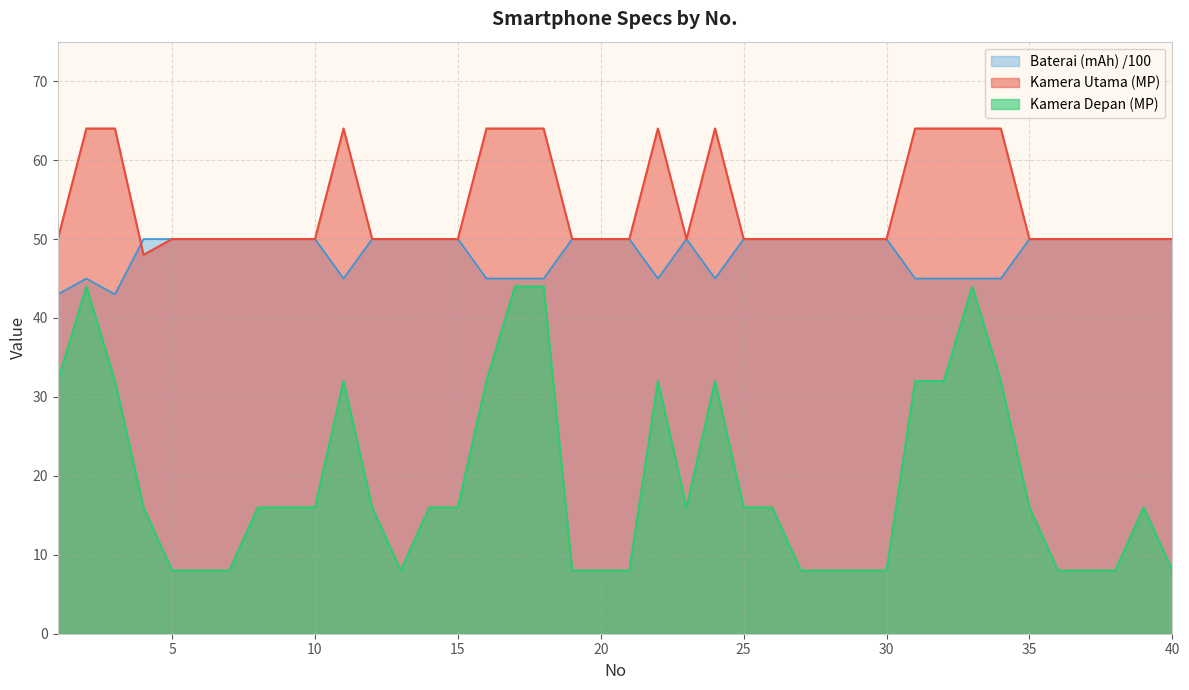

What is the smallest value displayed?

8